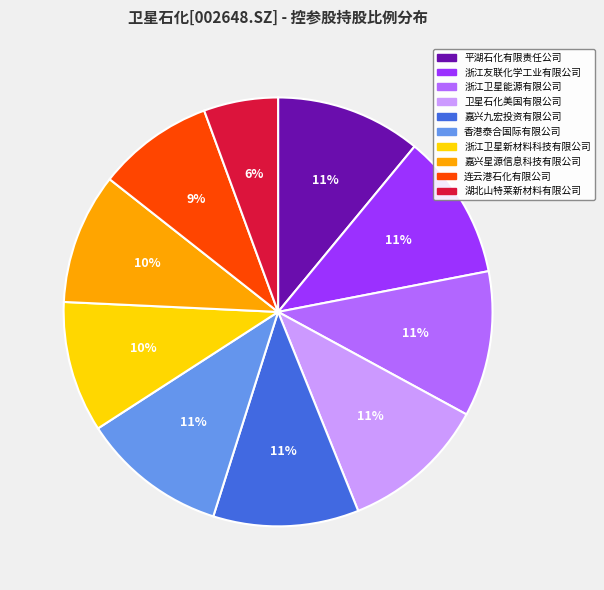

Approximately how many times larger is the value at 嘉兴星源信息科技有限公司 compared to 平湖石化有限责任公司?

0.9